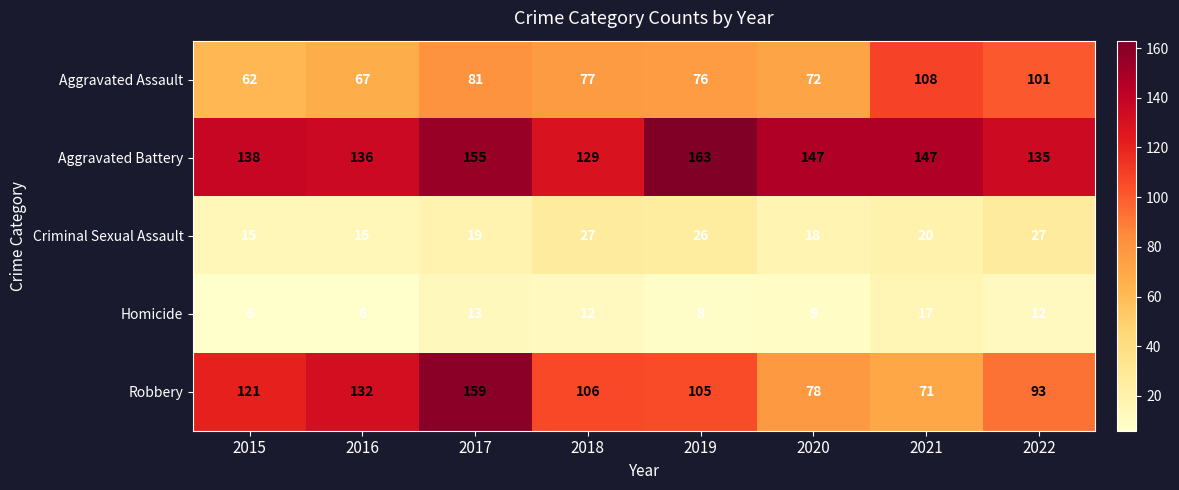

Rank the series by their maximum value, from highest to lowest.

Aggravated Battery, Robbery, Aggravated Assault, Criminal Sexual Assault, Homicide